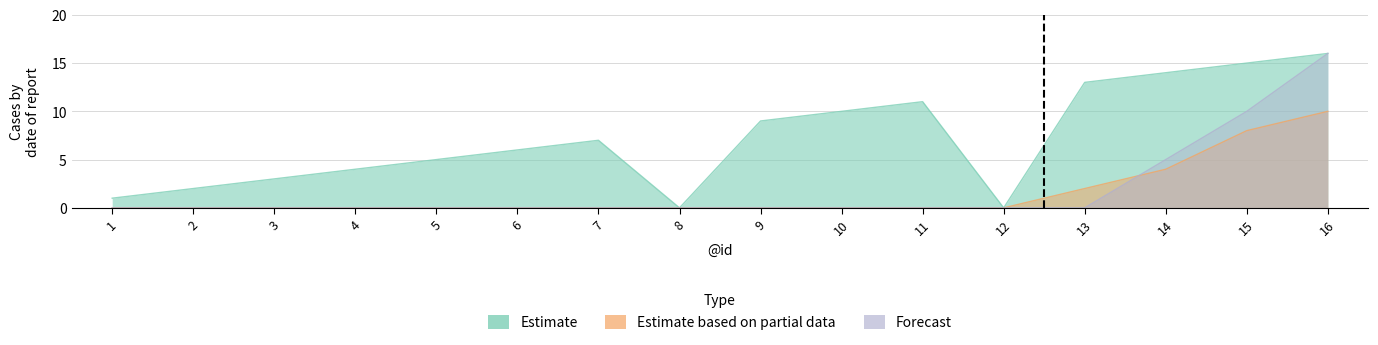

What is the value of the Estimate based on partial data point at the 16th from the left?

10